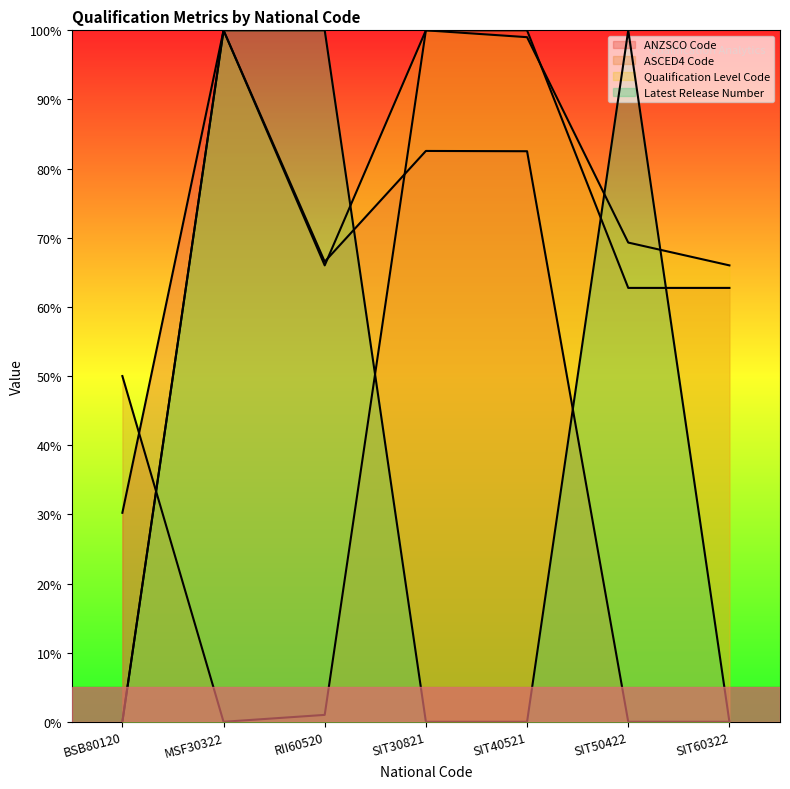

What is the greatest value displayed?

100.0